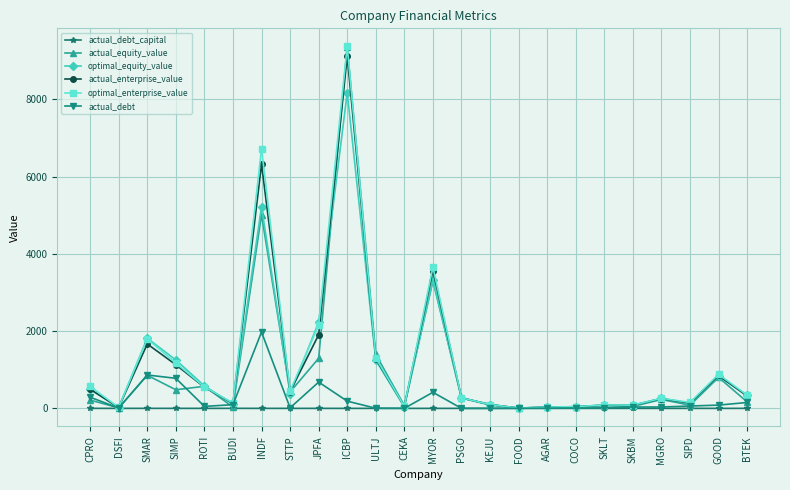

The value of actual_equity_value at MYOR is 3300.1. True or false?

True